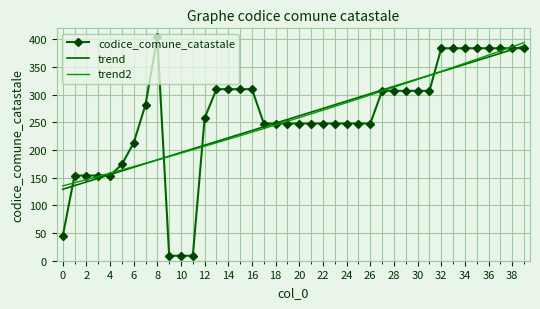

Which series has the largest range (max minus min)?

codice_comune_catastale